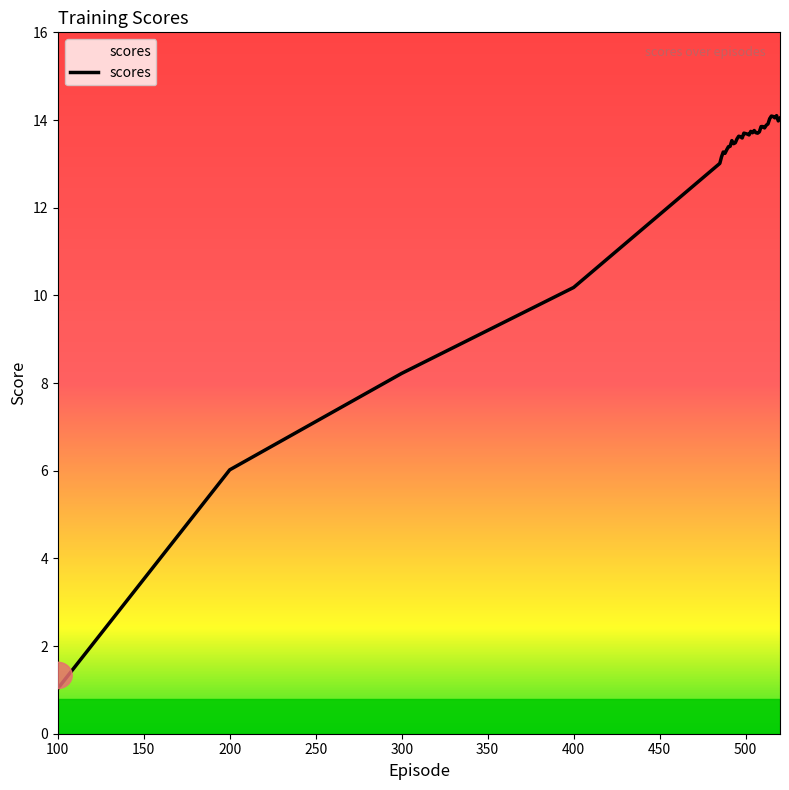

What is the difference between the second highest and second lowest values?

8.1